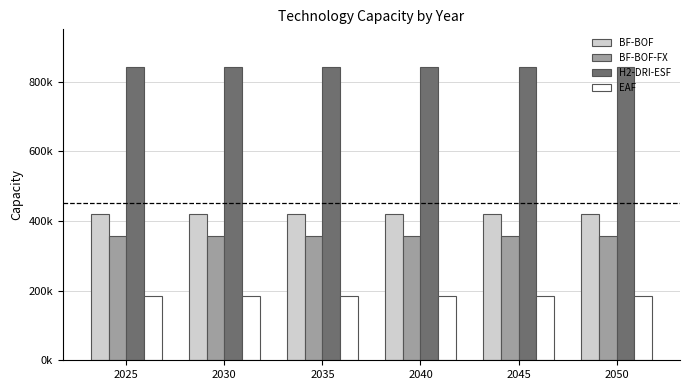

Which category has the highest value in the EAF series?

2025